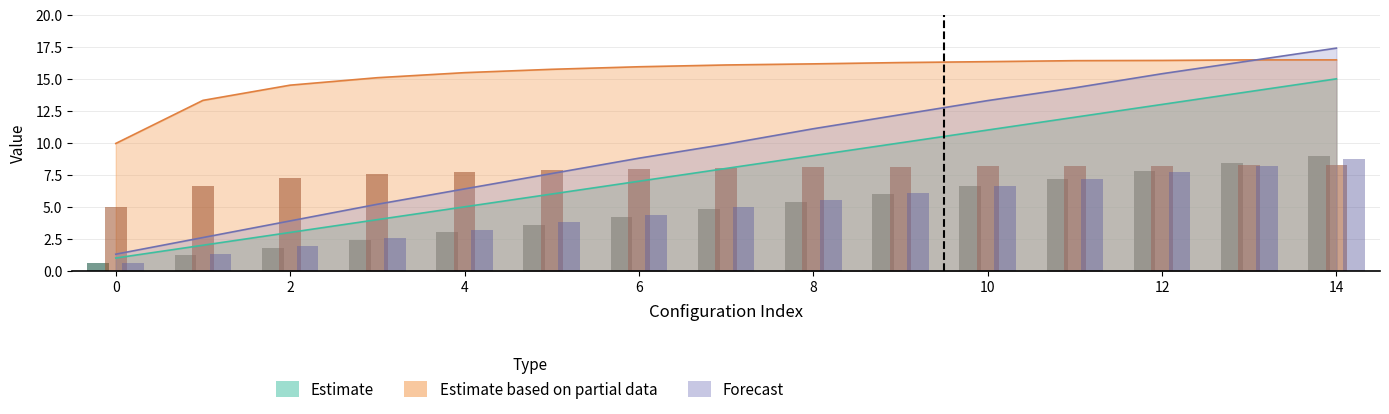

Which has a higher value, 14 or 1?

14